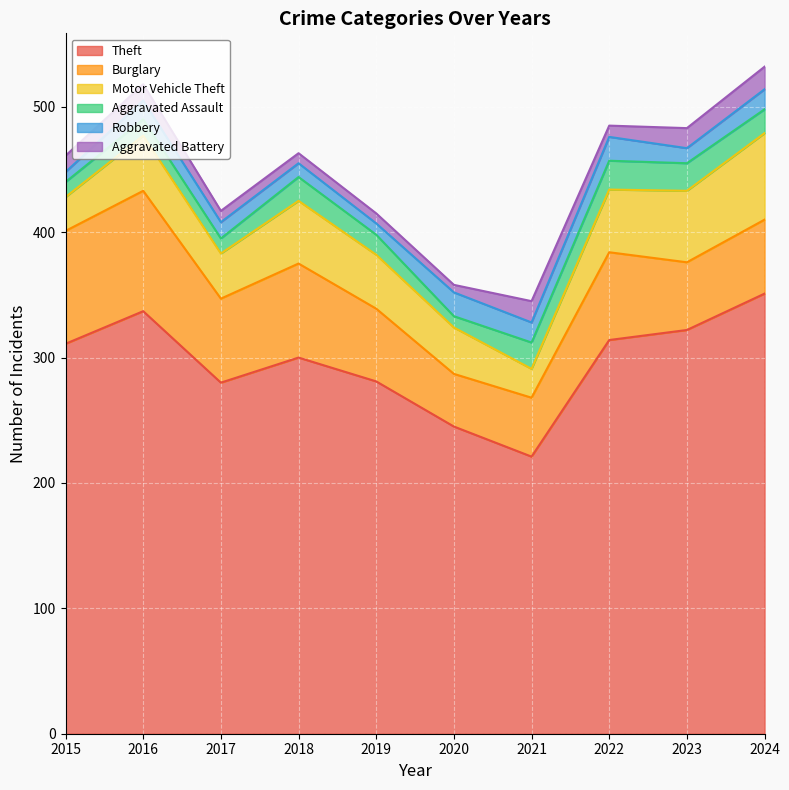

What is the minimum value for Burglary?

42